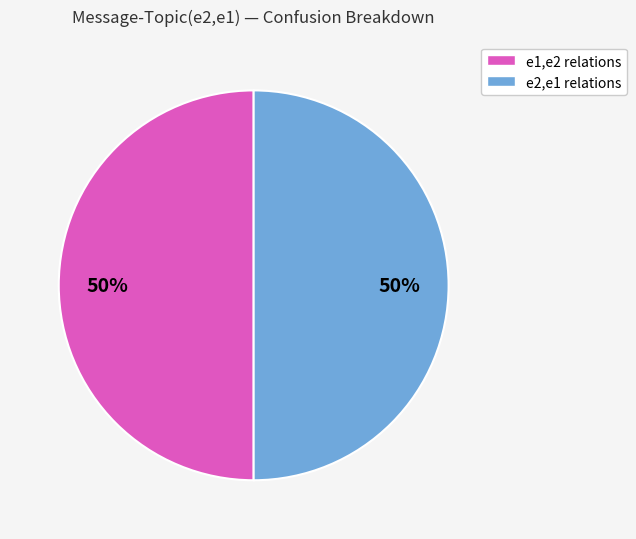

To the nearest percent, what is the average slice percentage?

50%